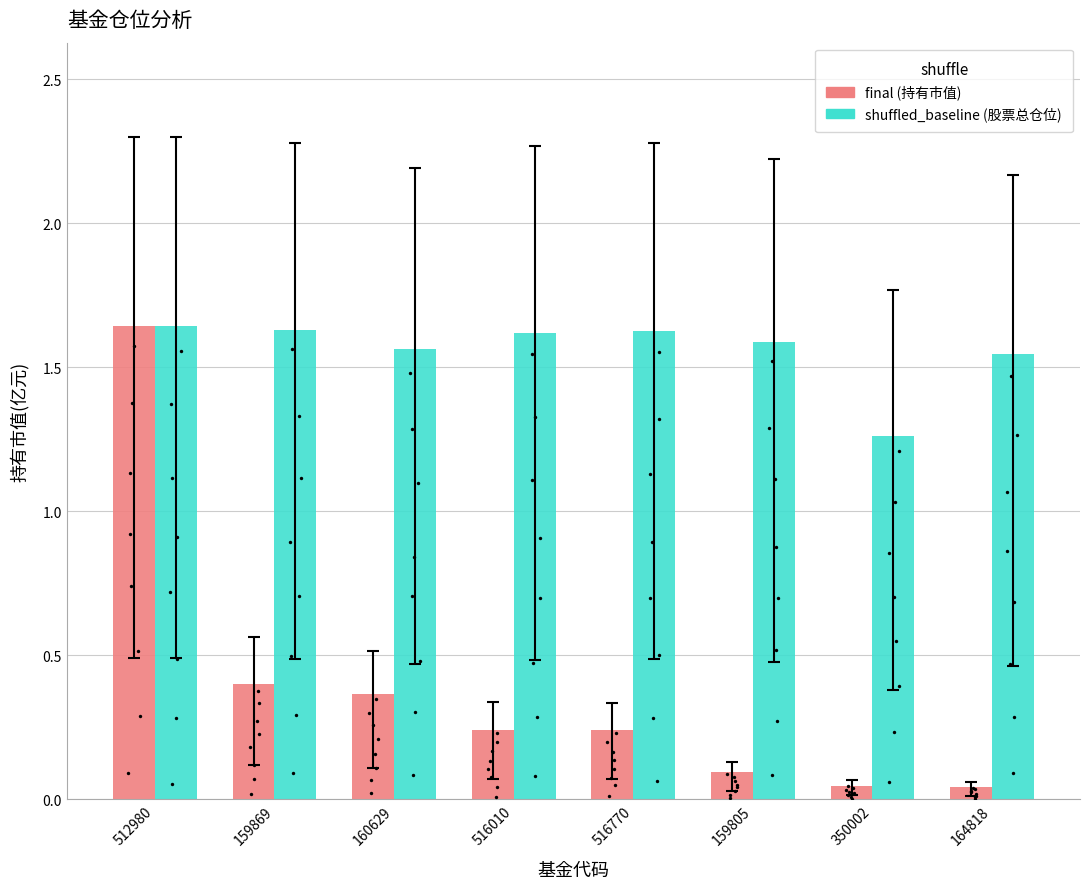

At how many categories does at least one series exceed 0?

8